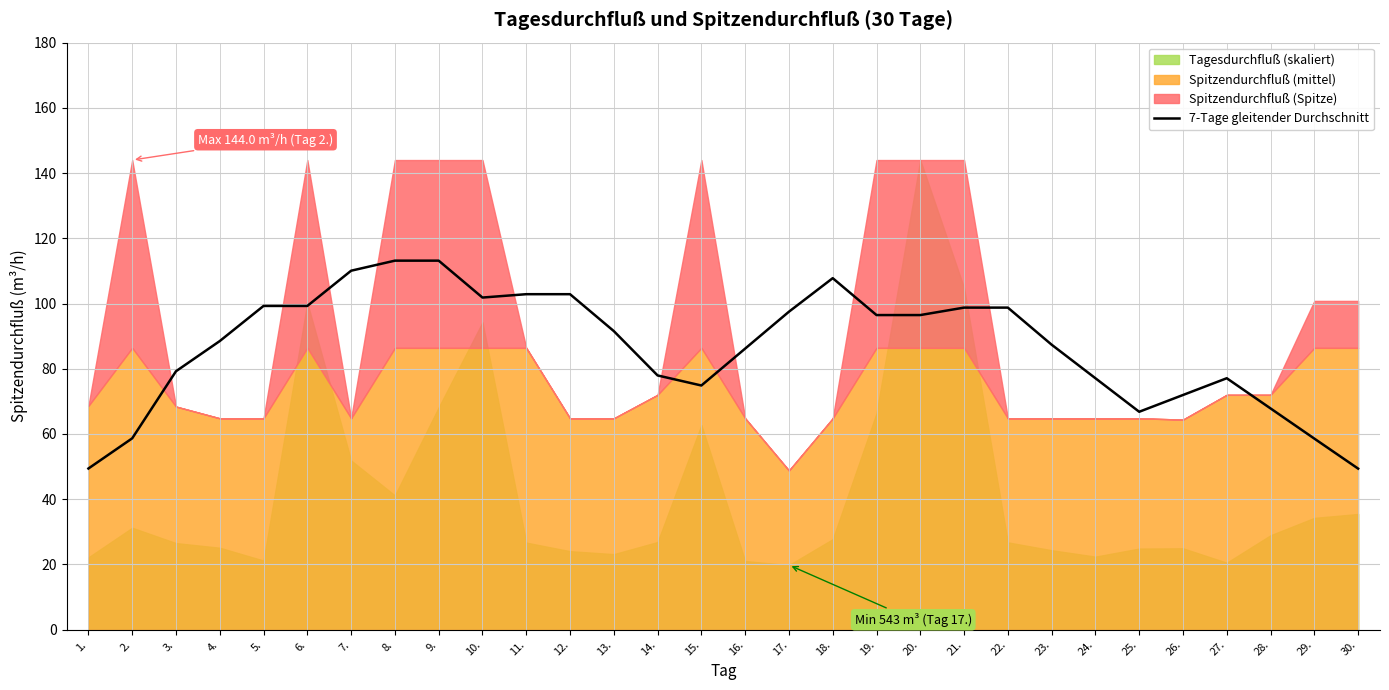

How many lines are shown in the chart?

1